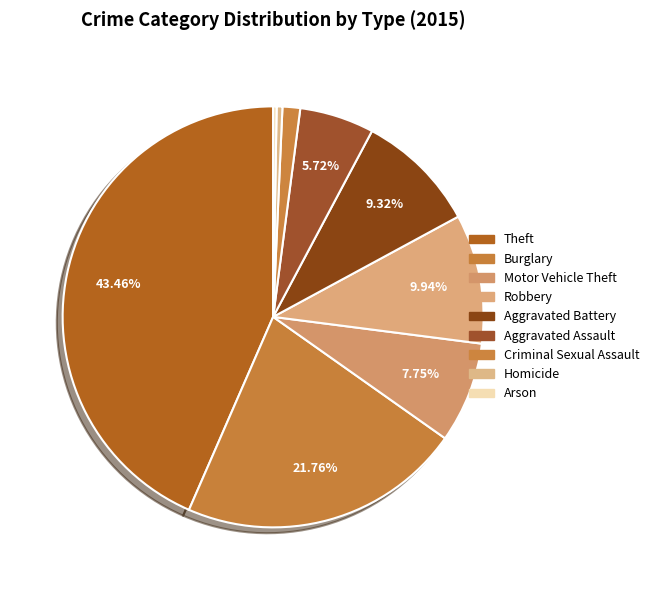

The Theft slice represents 43% of the pie. True or false?

True